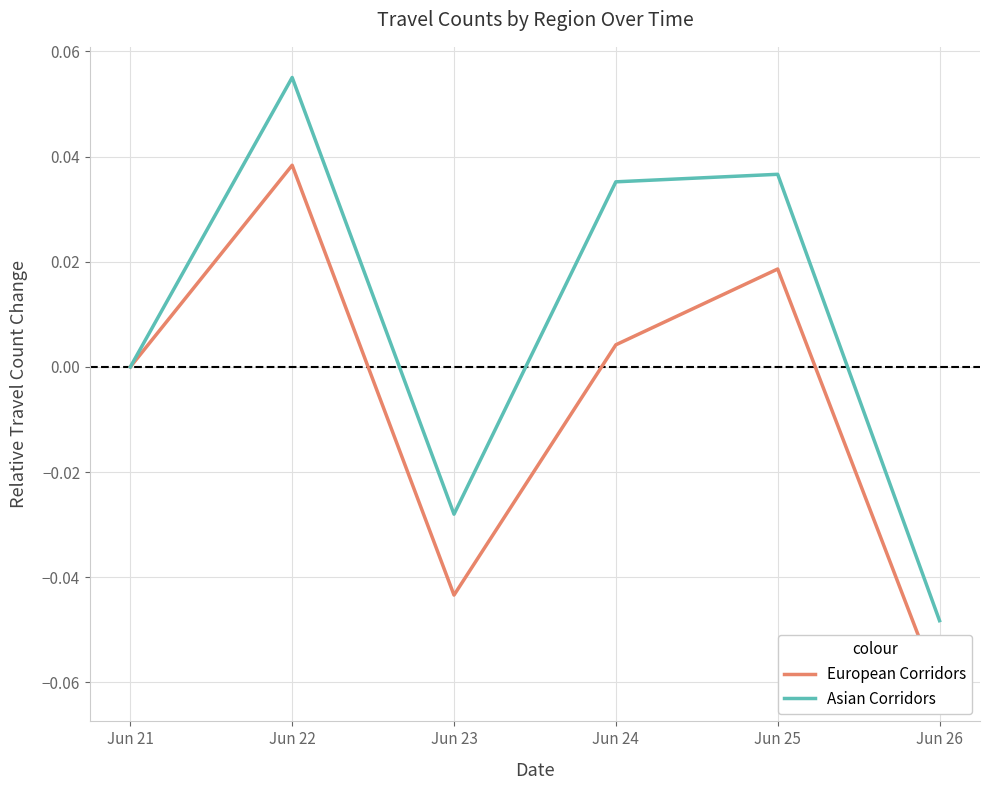

What is the minimum value shown in the chart?

-0.1